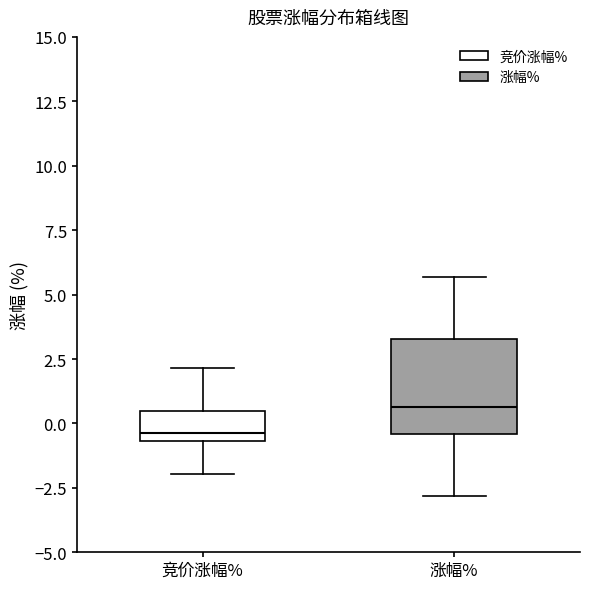

Which box has the lowest median line?

竞价涨幅%